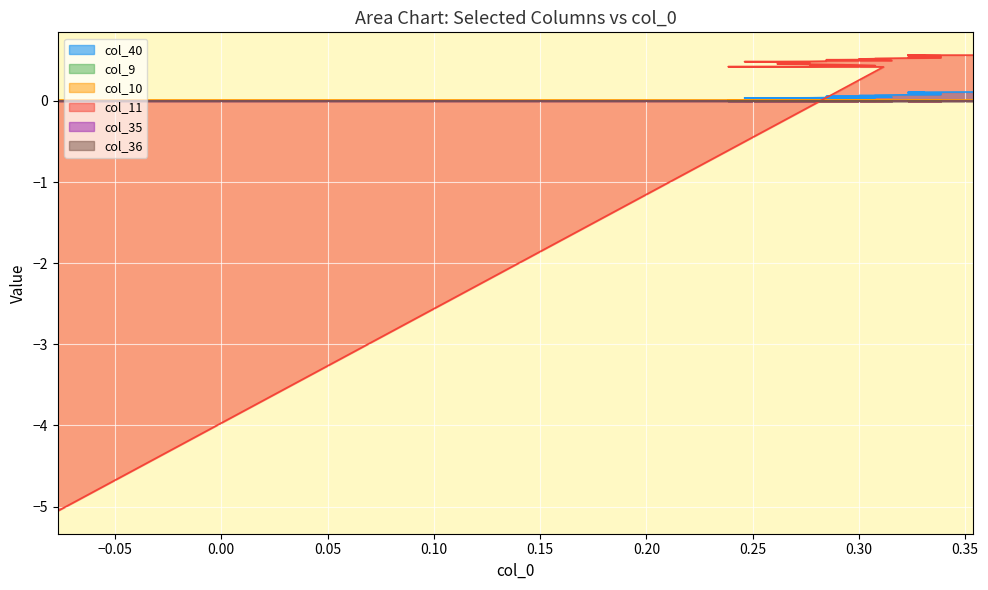

What are all the series names shown in the legend?

col_40, col_9, col_10, col_11, col_35, col_36